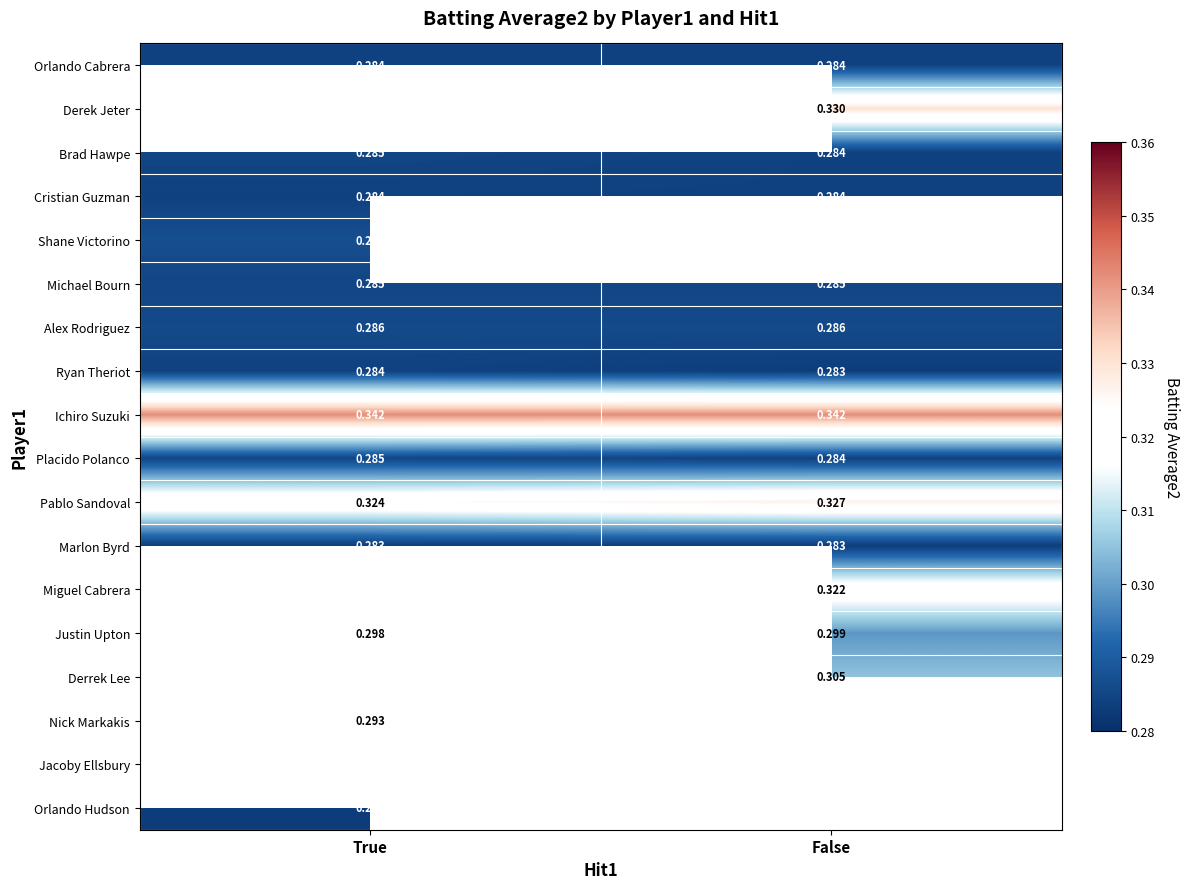

Where is Ryan Theriot nearest to the value 0?

False